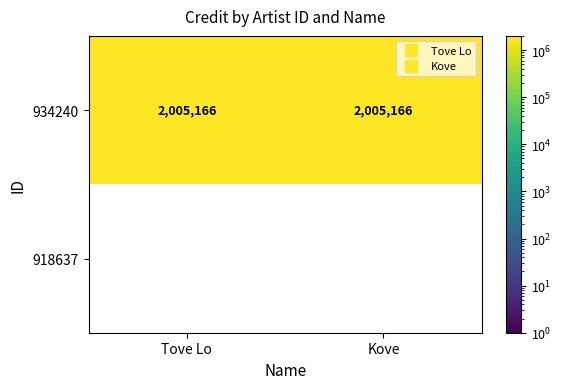

What is the sum of the 934240 values at Tove Lo and Kove?

4010332